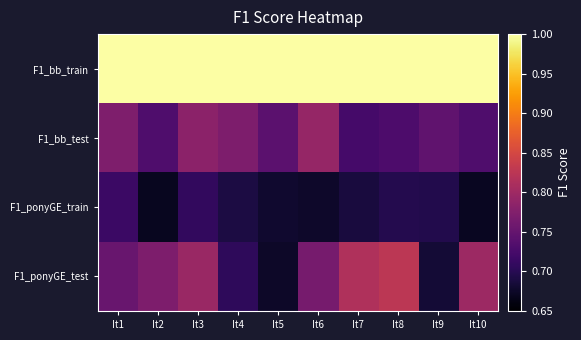

Rank the series by their maximum value, from lowest to highest.

F1_ponyGE_train, F1_bb_test, F1_ponyGE_test, F1_bb_train